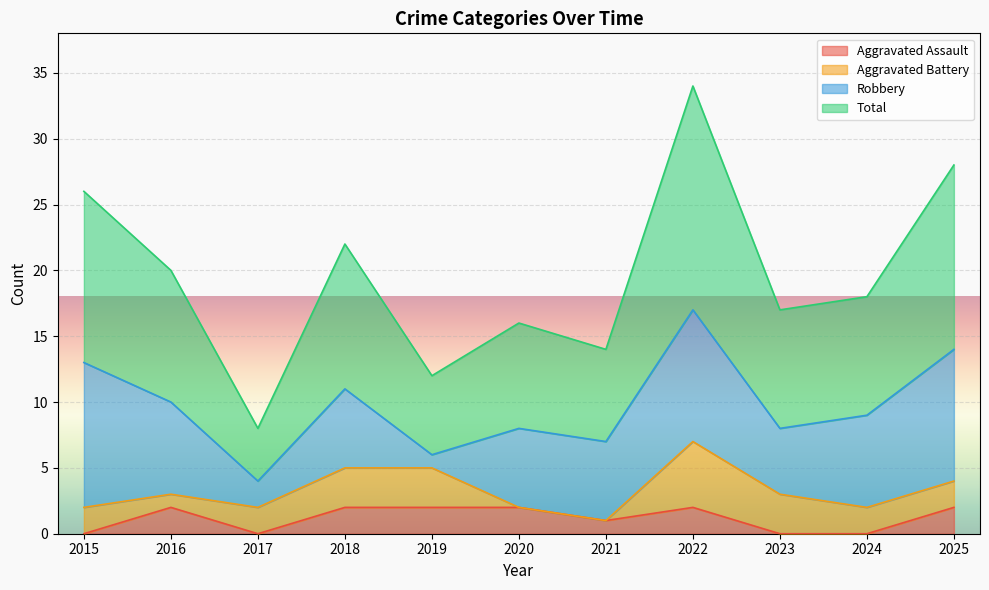

Does the chart display data point markers on the line(s)?

No